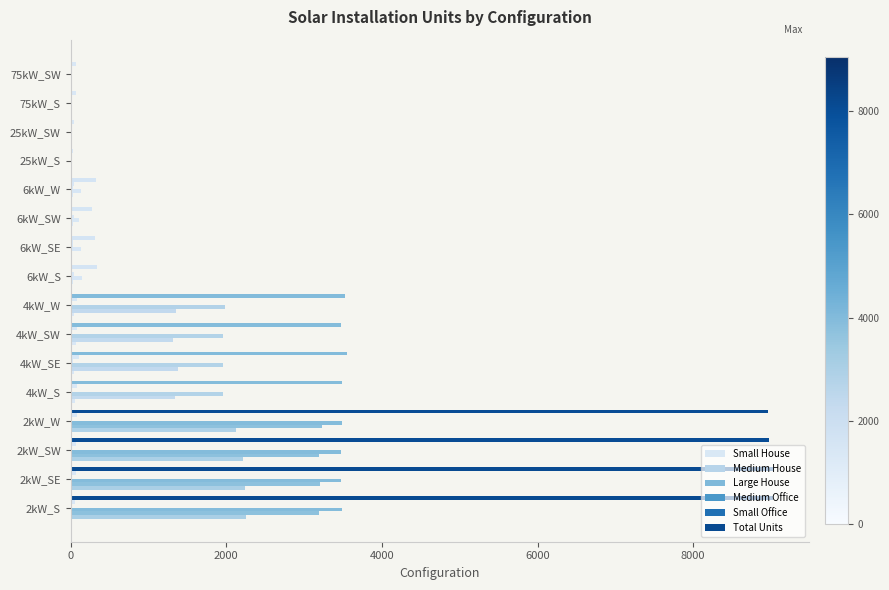

How many data points does each series have?

16